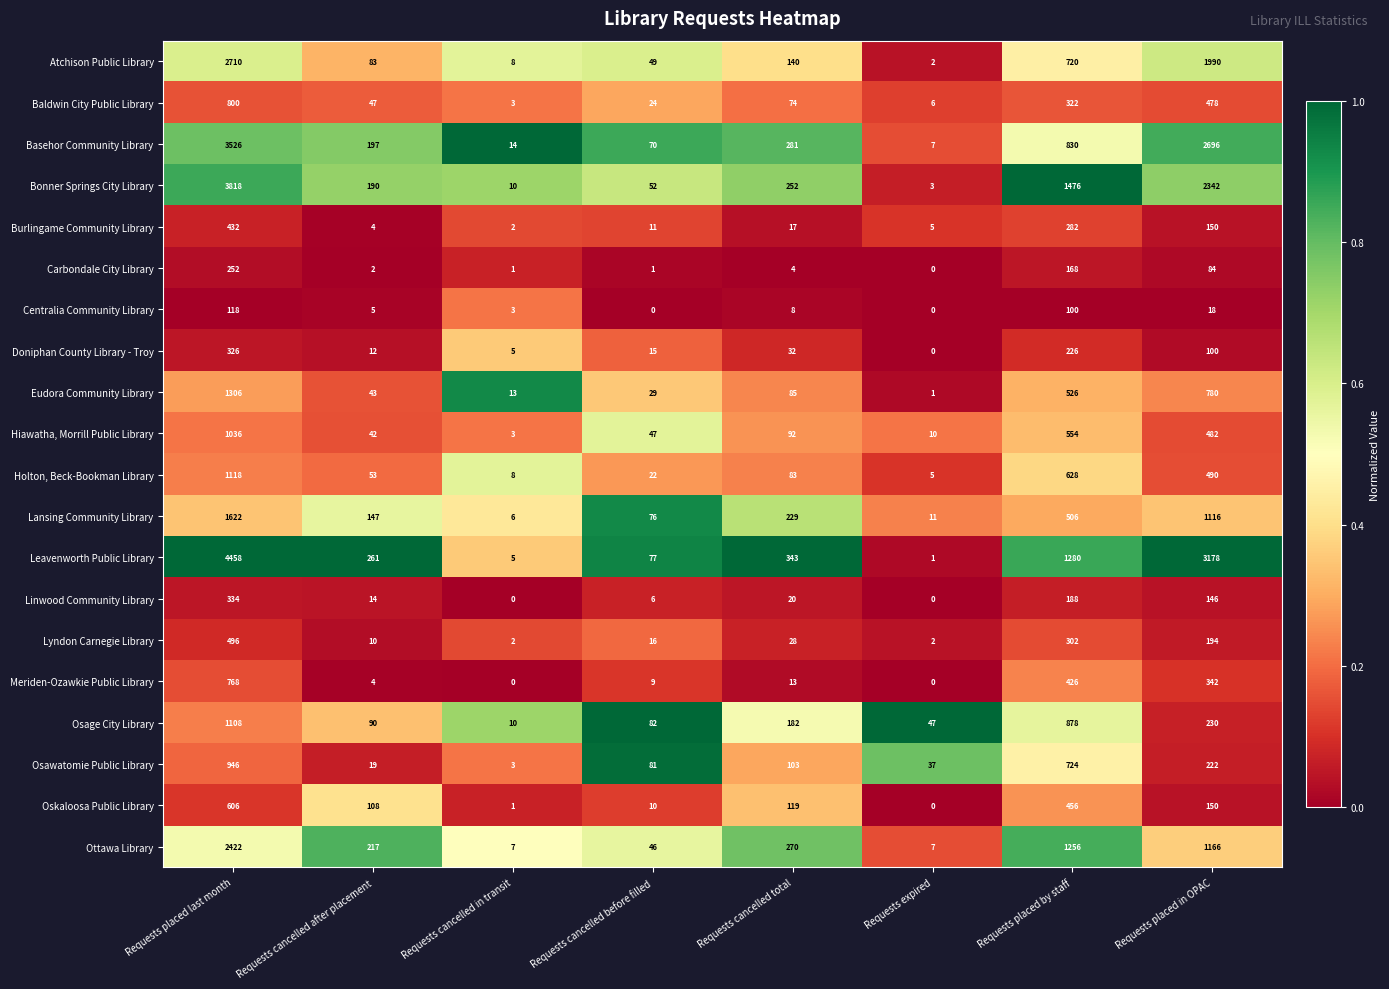

The Eudora Community Library series shows 116 at Requests placed by staff. True or false?

False